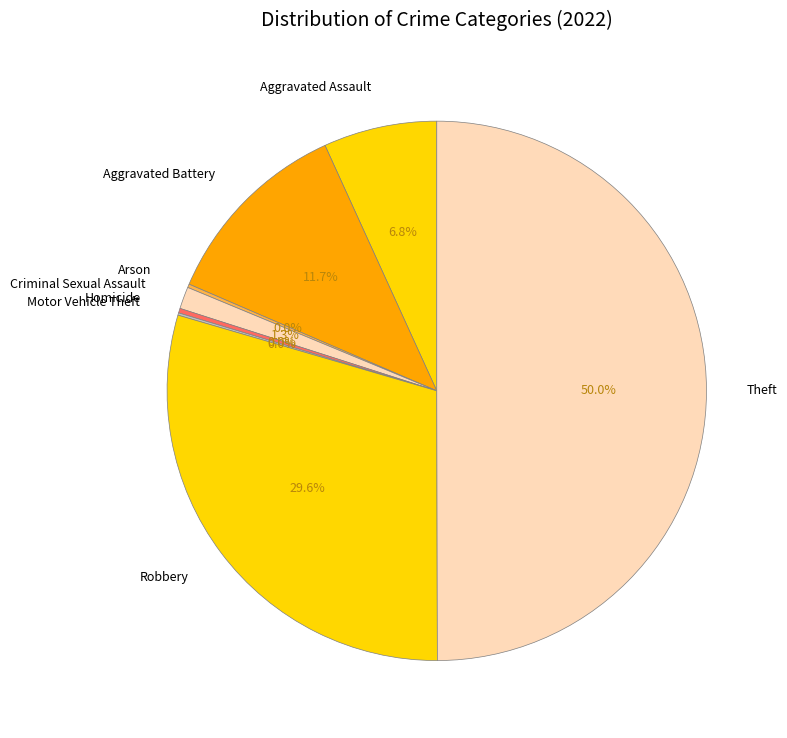

What is the total percentage of Motor Vehicle Theft and Homicide?

0.4%